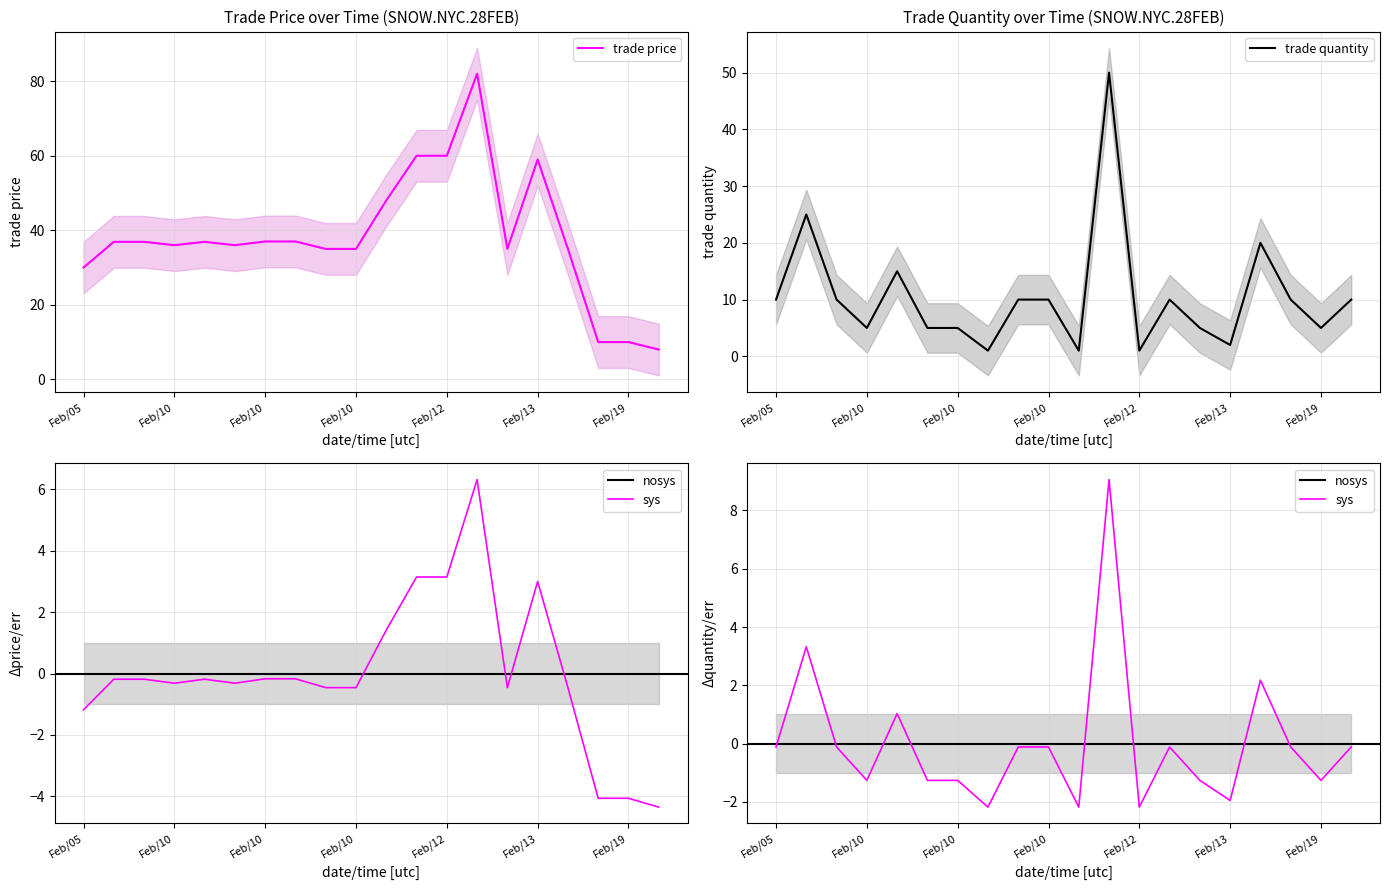

Rank the series at Feb/10 from lowest to highest value.

trade quantity, trade price